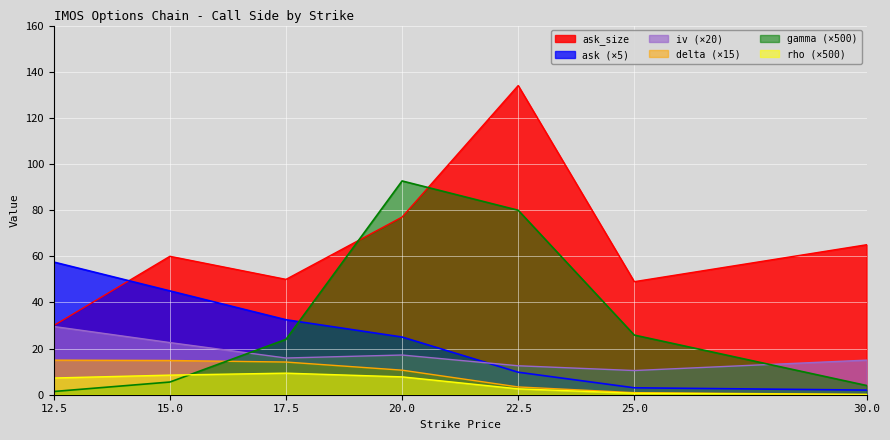

What is the greatest value displayed?

134.0